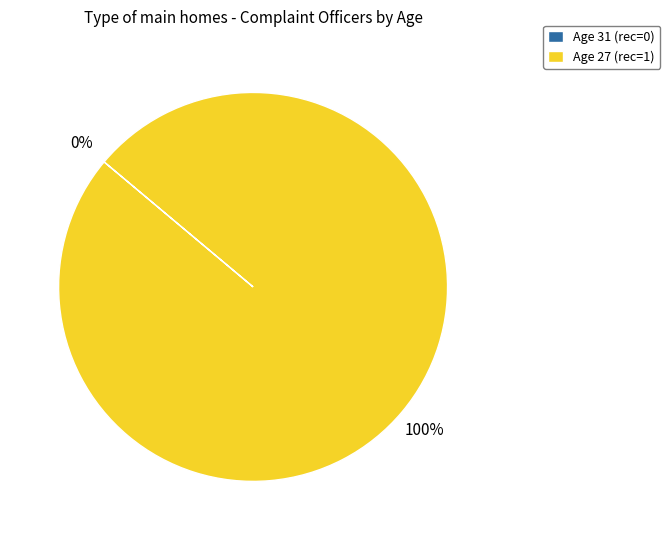

Does any single category account for the majority?

Yes